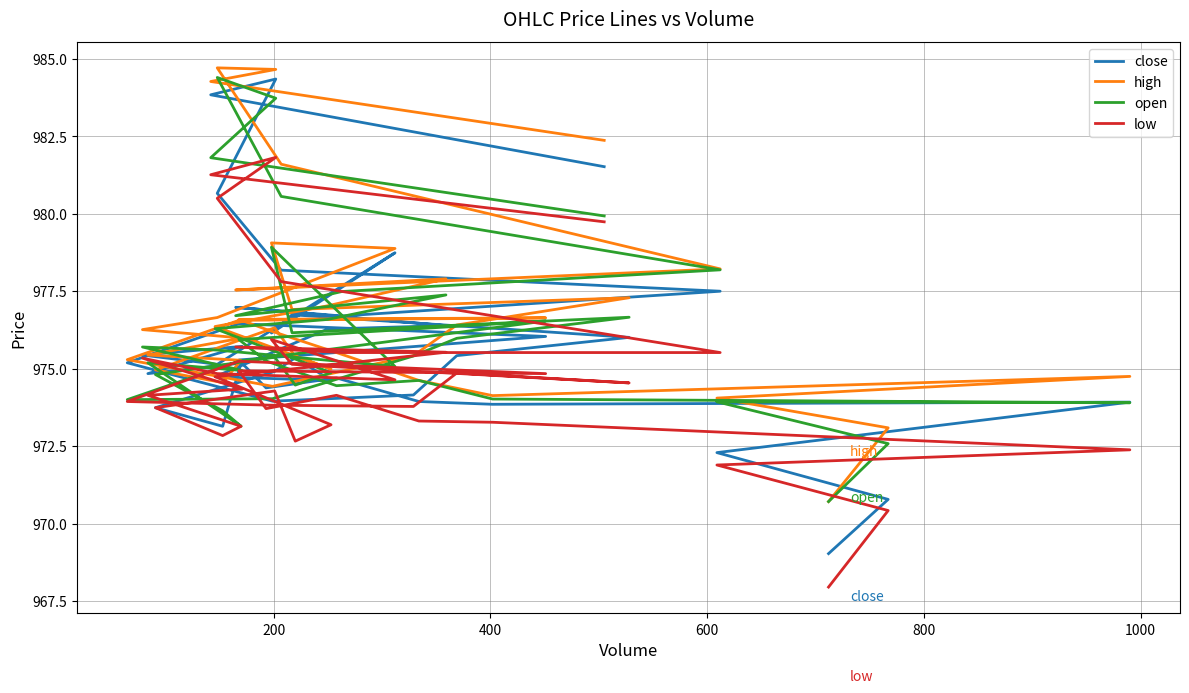

In open, how many points are higher than both neighbors (excluding endpoints)?

10